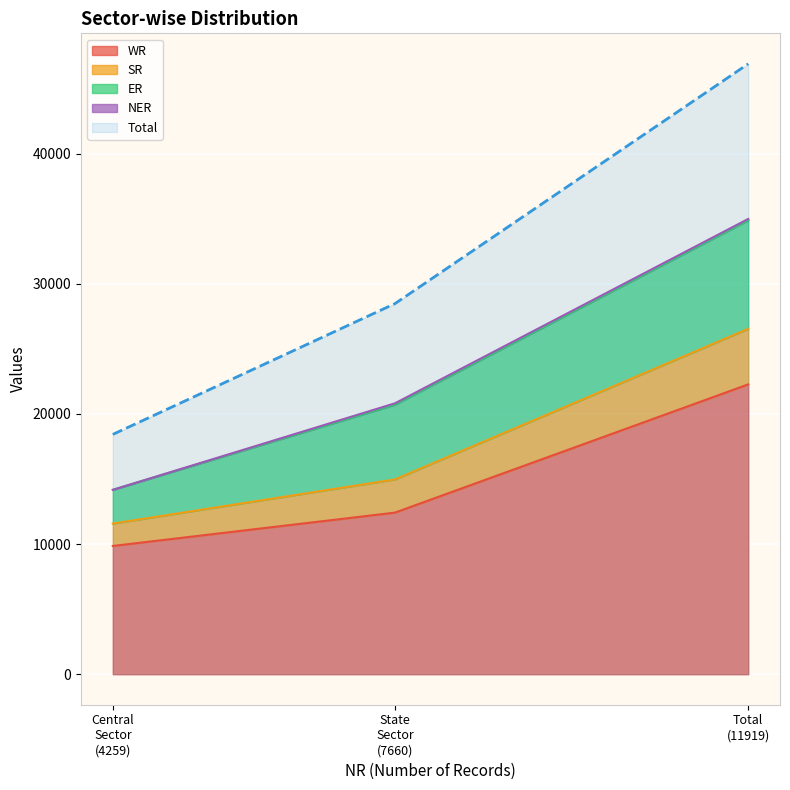

What is the maximum value for WR?

22275